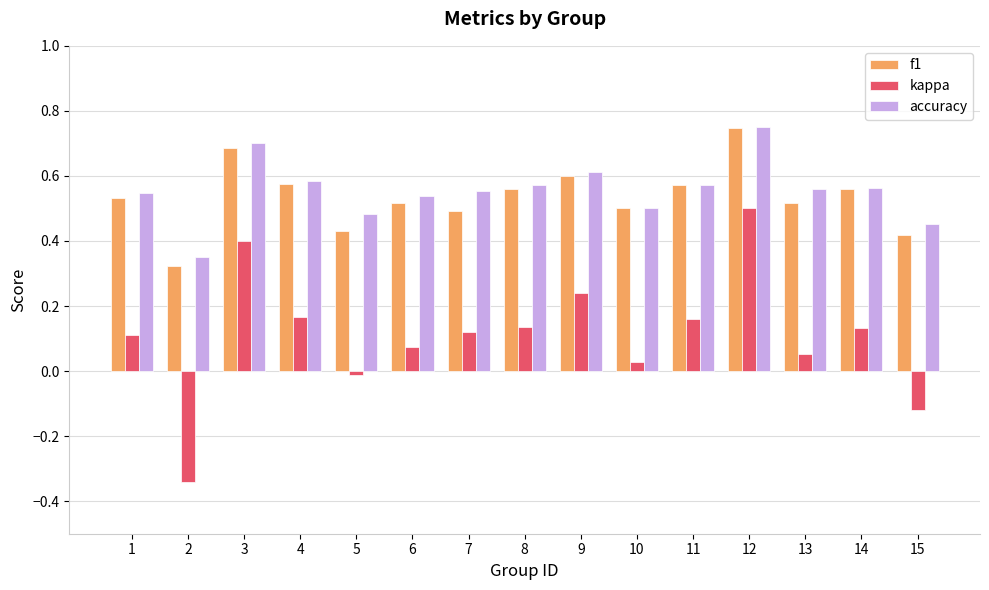

At 1, list the series in order from smallest to largest.

kappa, f1, accuracy